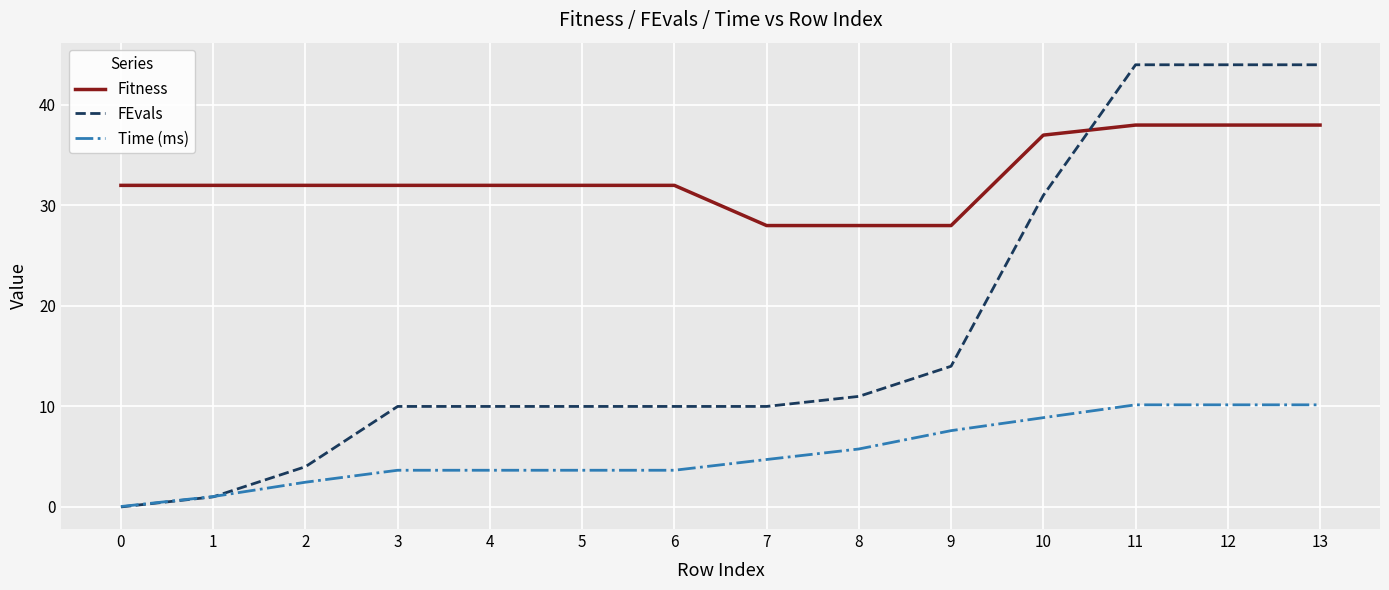

What is the sum of all Fitness values?

459.0